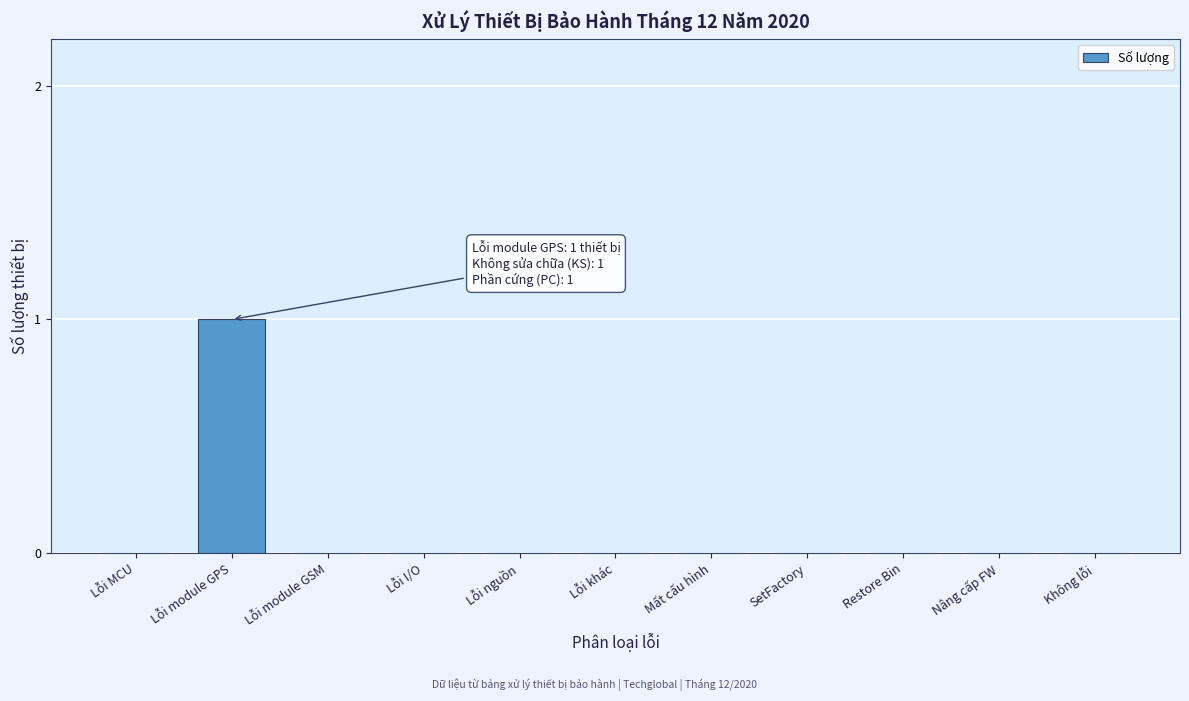

Reading right to left, transcribe all the data shown in this chart.

Không lỗi=0	Nâng cấp FW=0	Restore Bin=0	SetFactory=0	Mất cấu hình=0	Lỗi khác=0	Lỗi nguồn=0	Lỗi I/O=0	Lỗi module GSM=0	Lỗi module GPS=1	Lỗi MCU=0